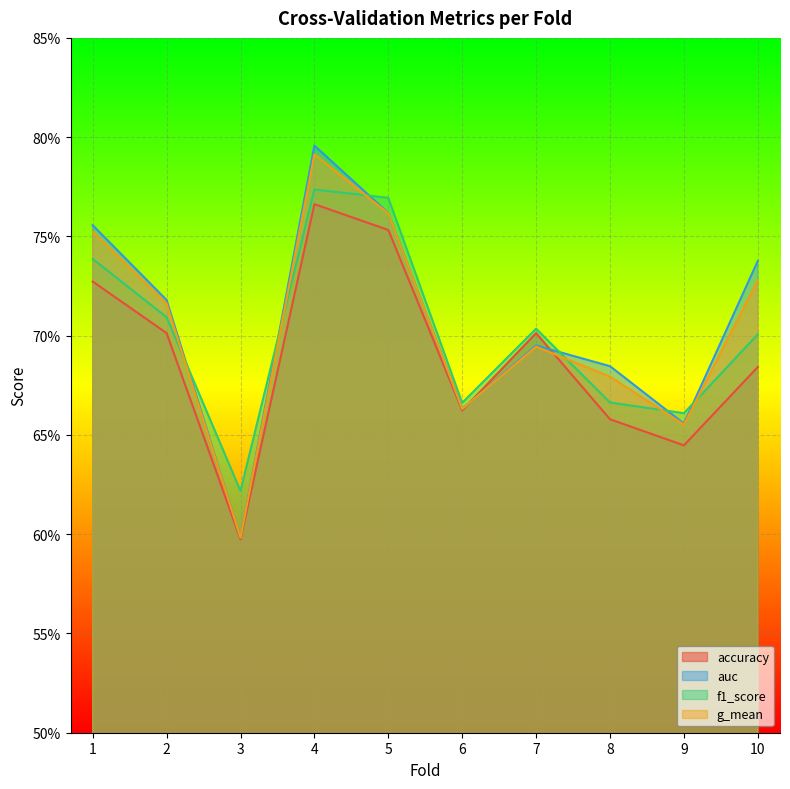

How many lines are shown in the chart?

4